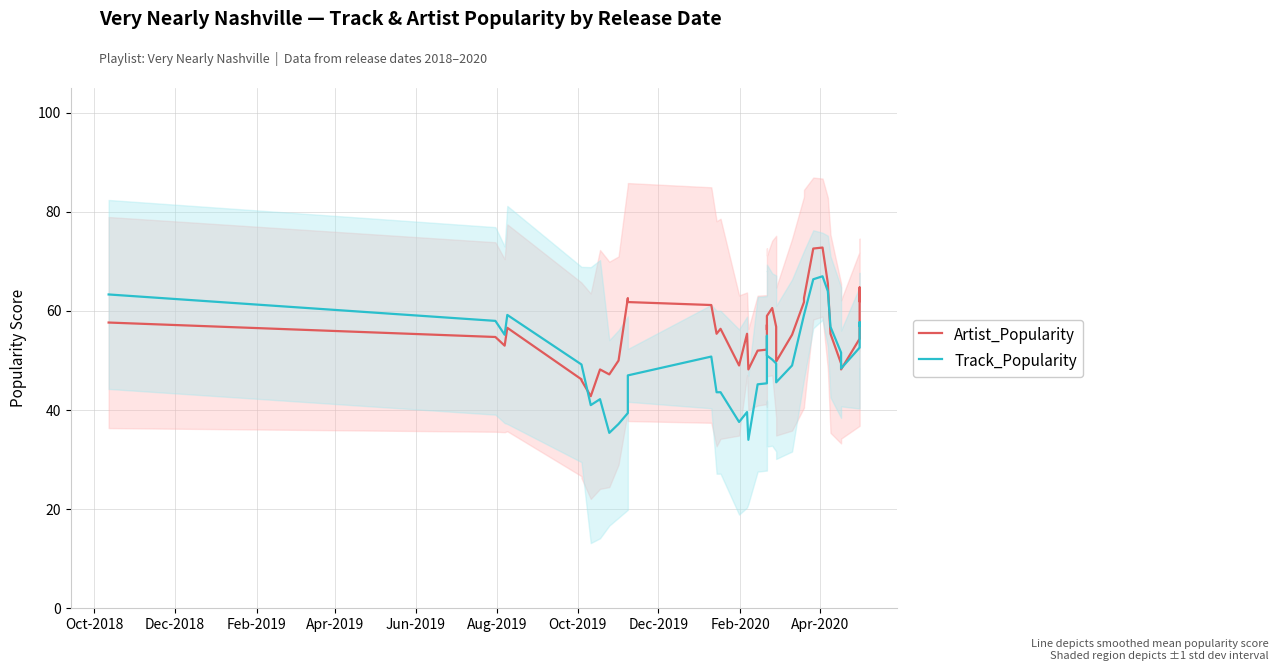

Rank the series by their average value, from lowest to highest.

Track_Popularity, Artist_Popularity